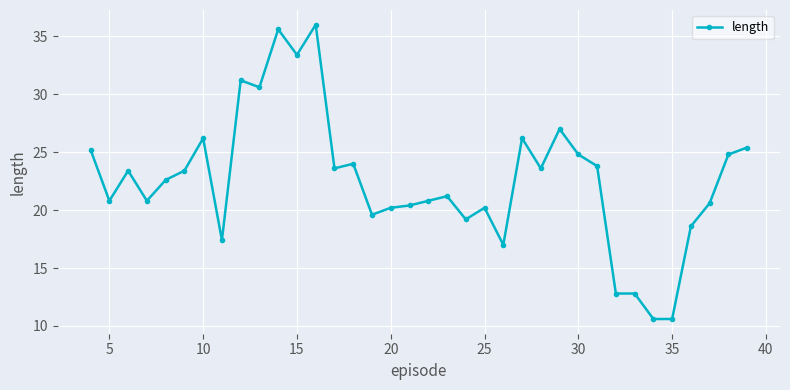

What is the average value?

22.6